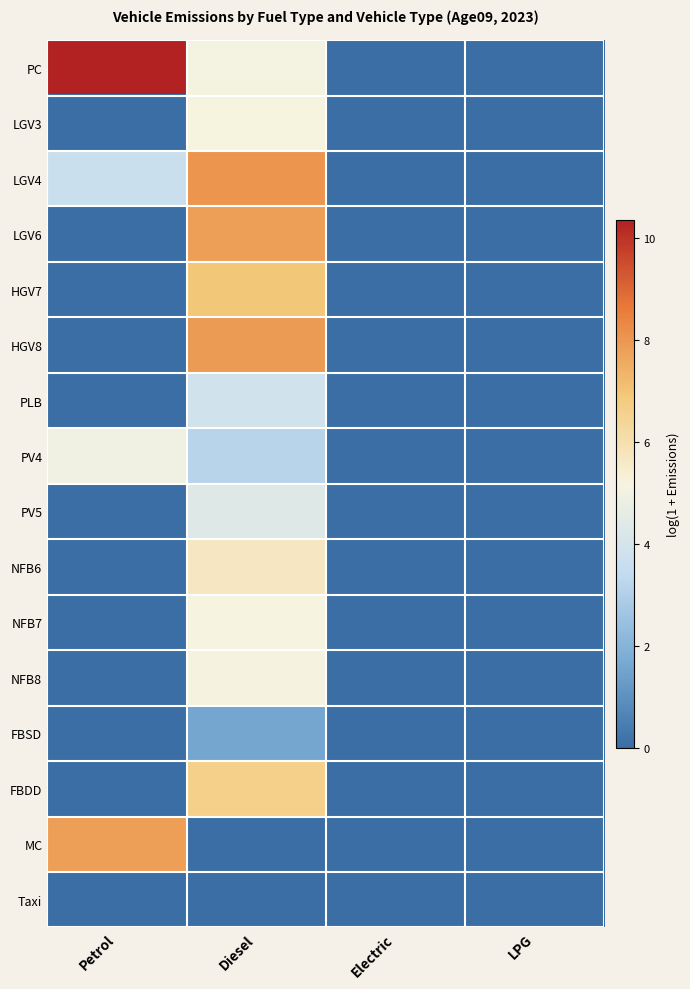

What is the total value across all series at Diesel?

76.5